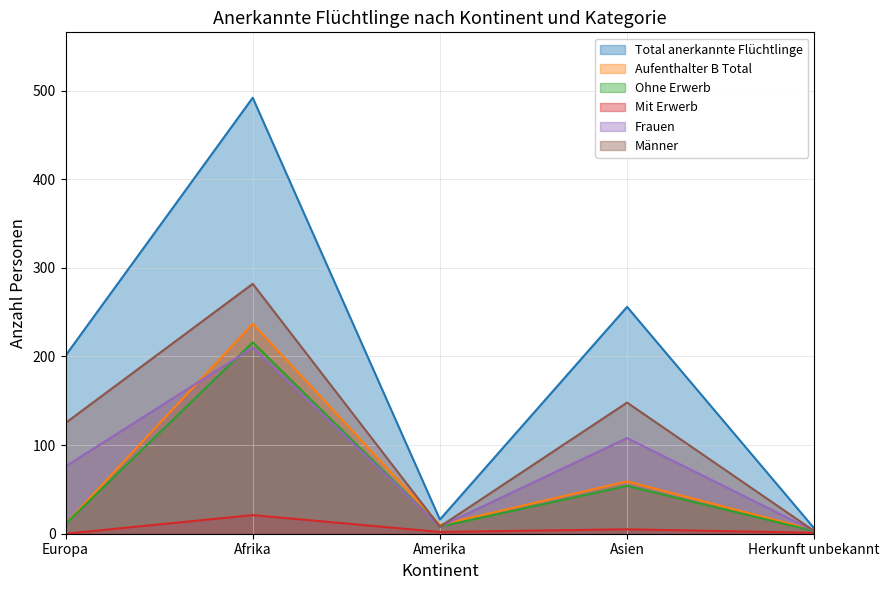

Does the chart have visible grid lines?

Yes